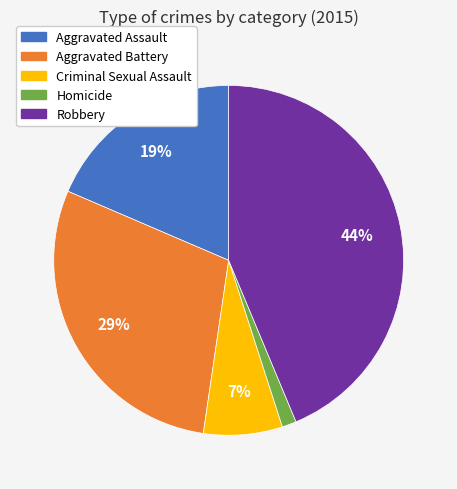

What is the largest slice in the pie chart?

Robbery